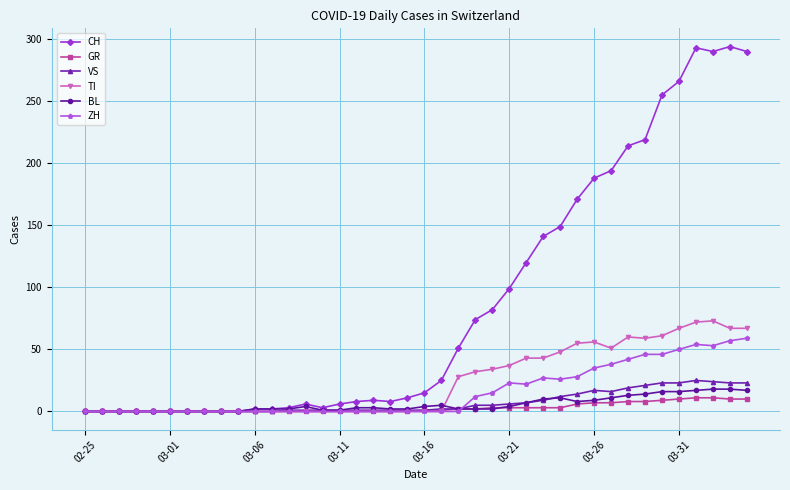

Is this an area chart (filled region under the line)?

No